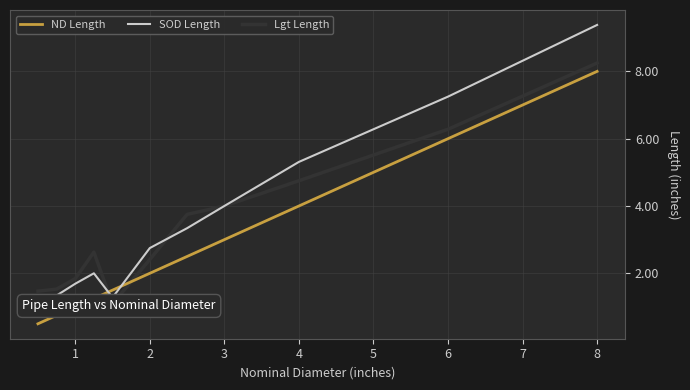

Does the chart display data point markers on the line(s)?

No